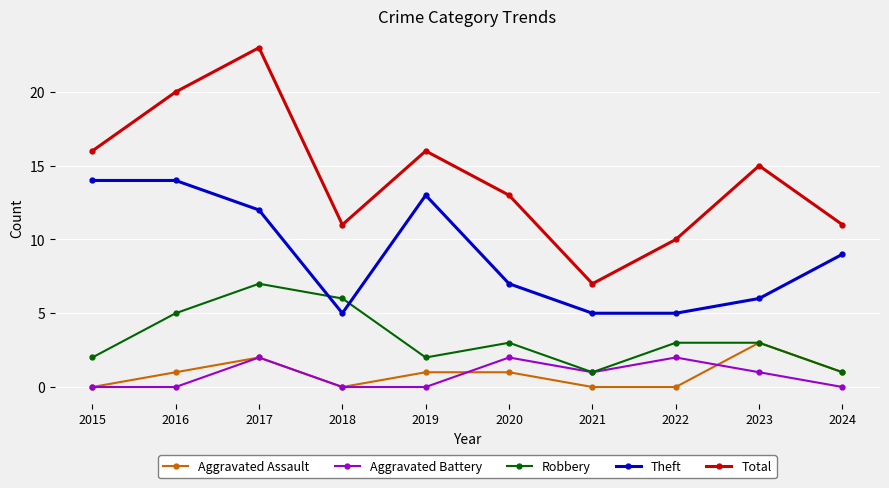

Is it true that Robbery equals 5 at 2016?

True